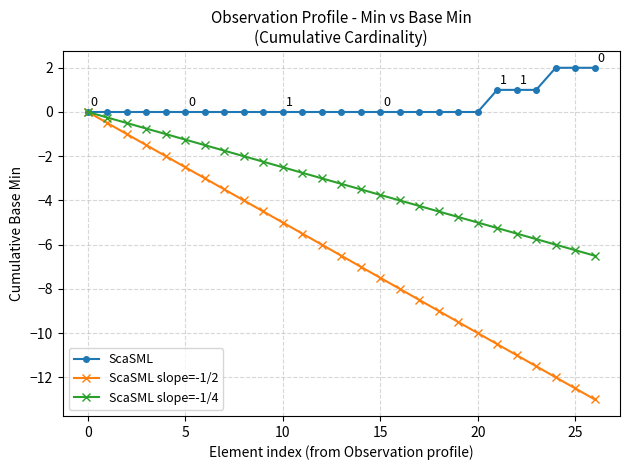

What is the difference between the second highest and second lowest values in the ScaSML series?

2.0